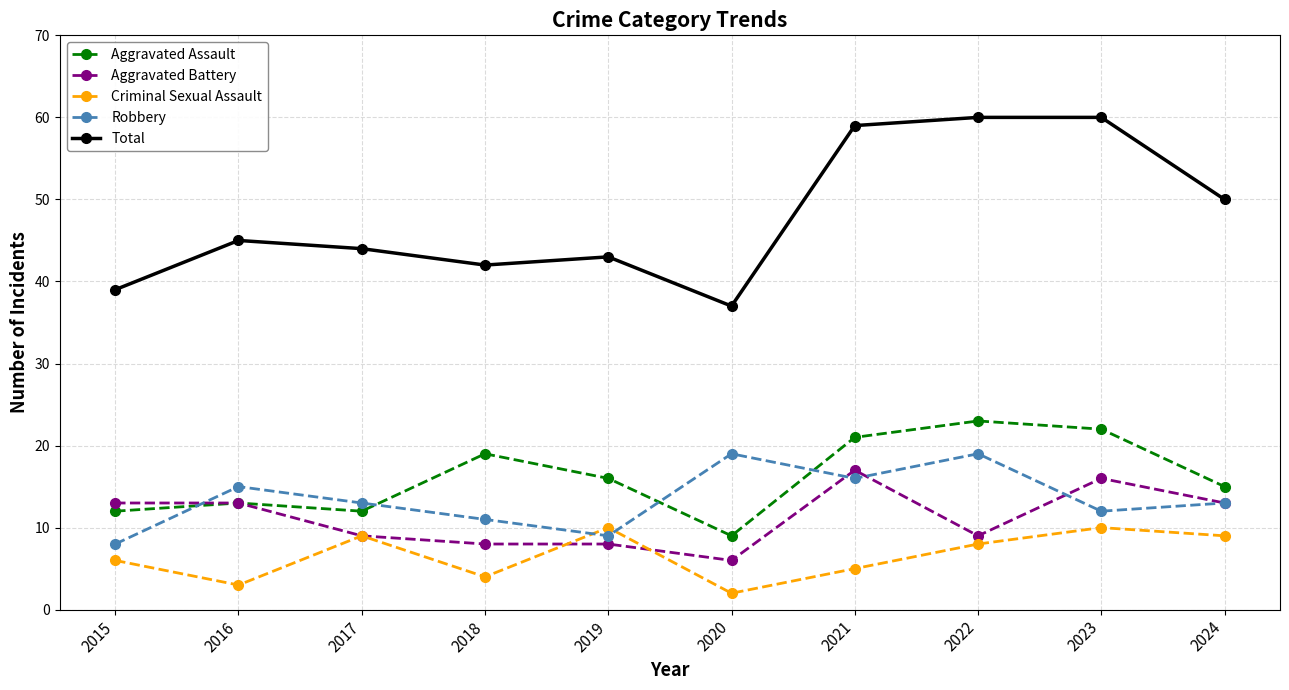

What is the greatest value displayed?

60